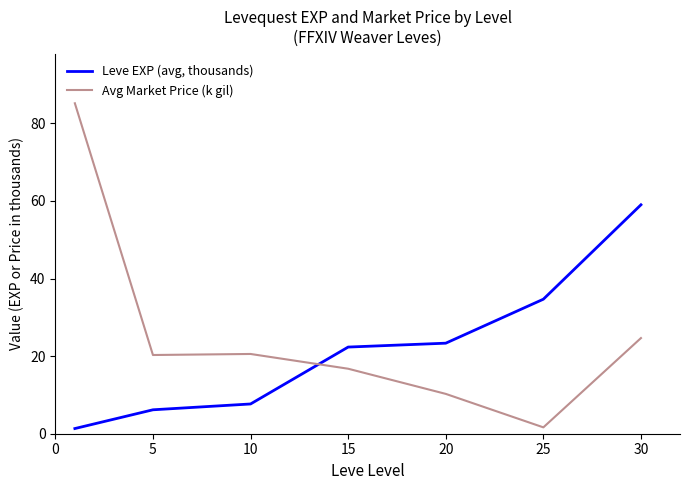

What is the highest value of the Leve EXP (avg, thousands) series?

59.0